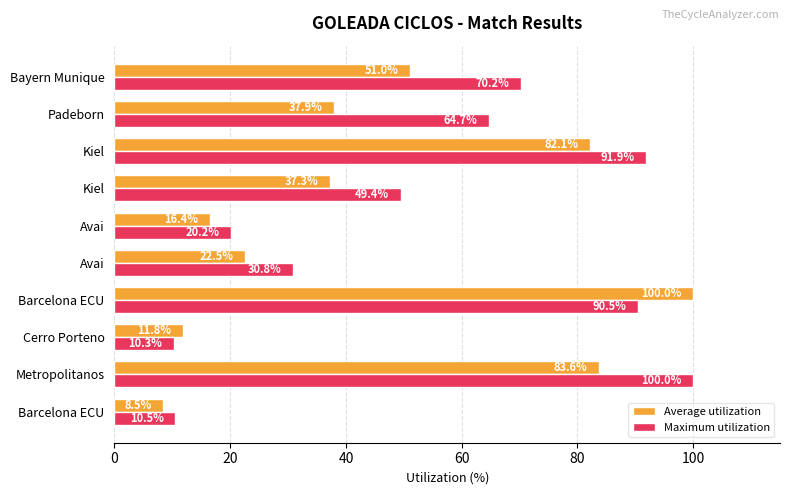

What is the difference between the maximum and minimum values in the Average utilization series?

91.5